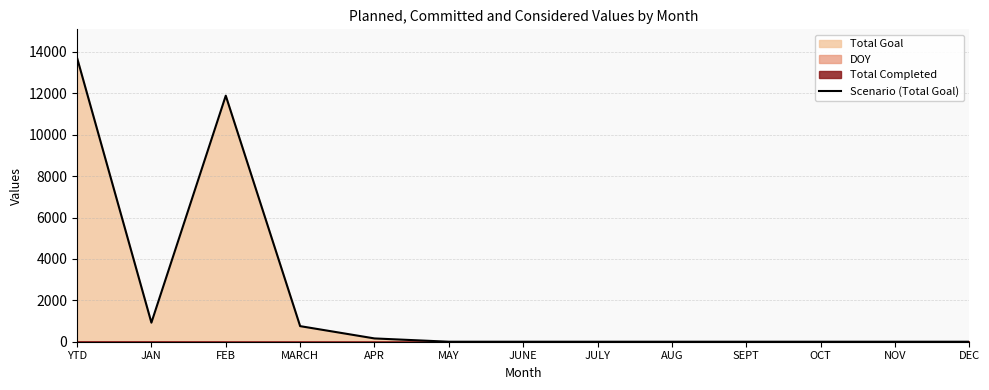

True or false: the data has more than 2 interior local peaks.

False